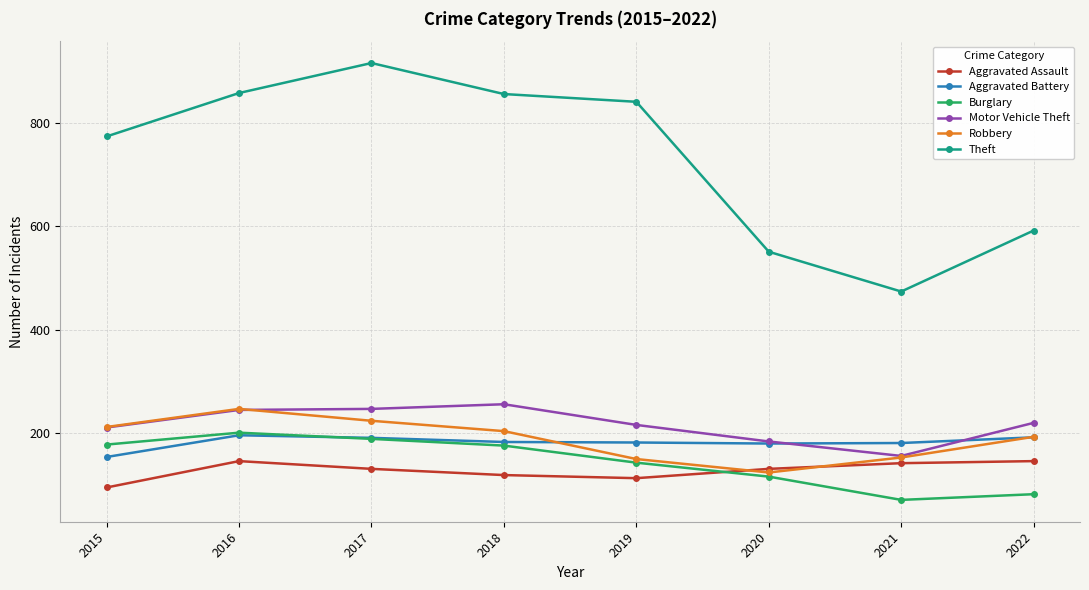

What is the approximate value of Aggravated Battery at 2015, to the nearest 5?

155